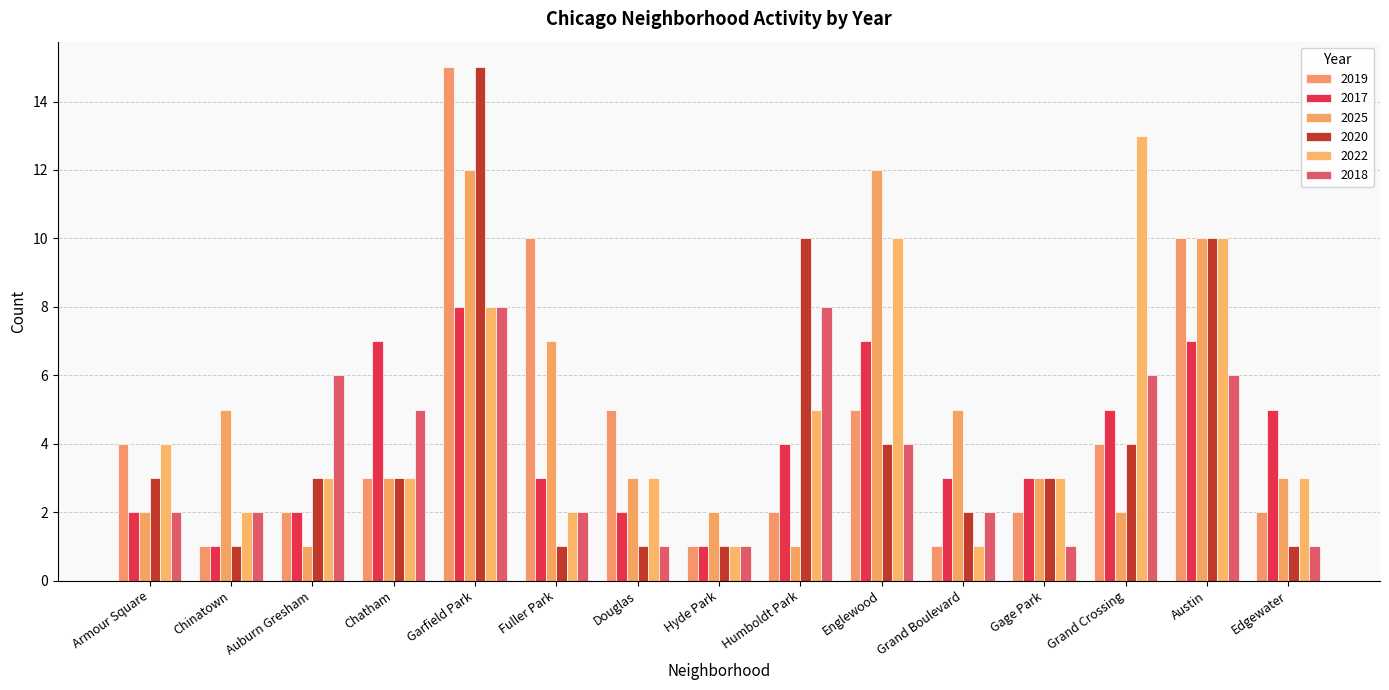

How many distinct data groups are displayed?

6